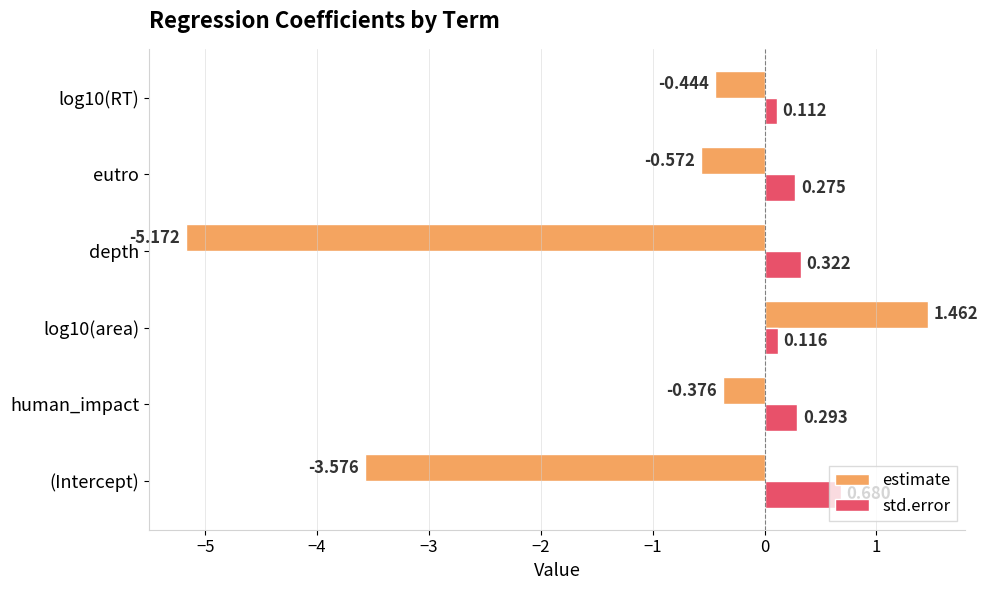

Which series changed the most between human_impact and log10(area)?

estimate